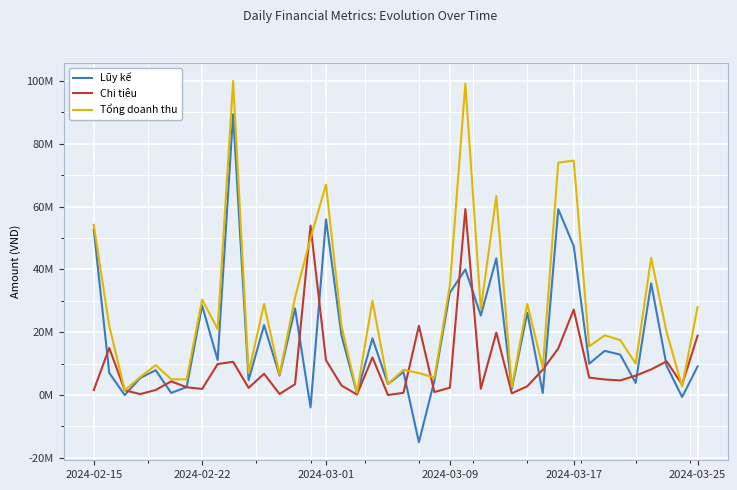

Rank the series by their average value, from lowest to highest.

Chi tiêu, Lũy kế, Tổng doanh thu